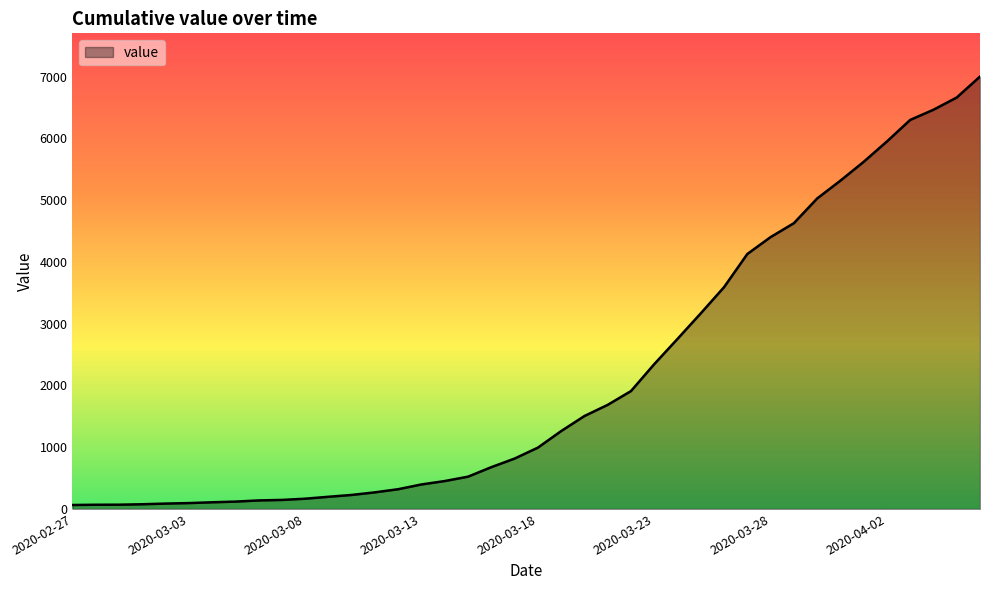

What is the difference between the maximum and minimum values?

6939